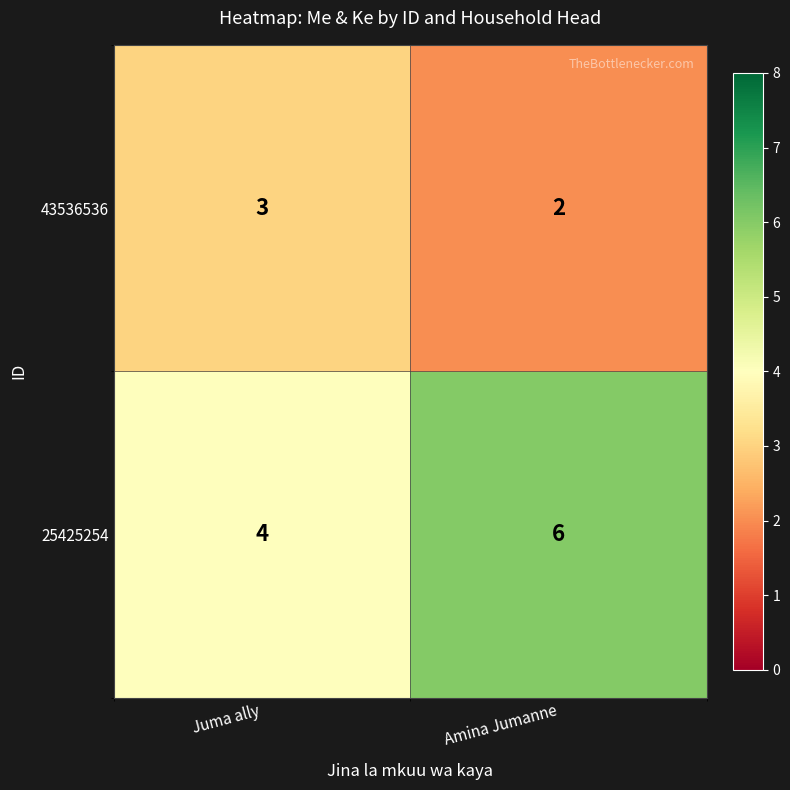

What is the sum of all 25425254 values?

10